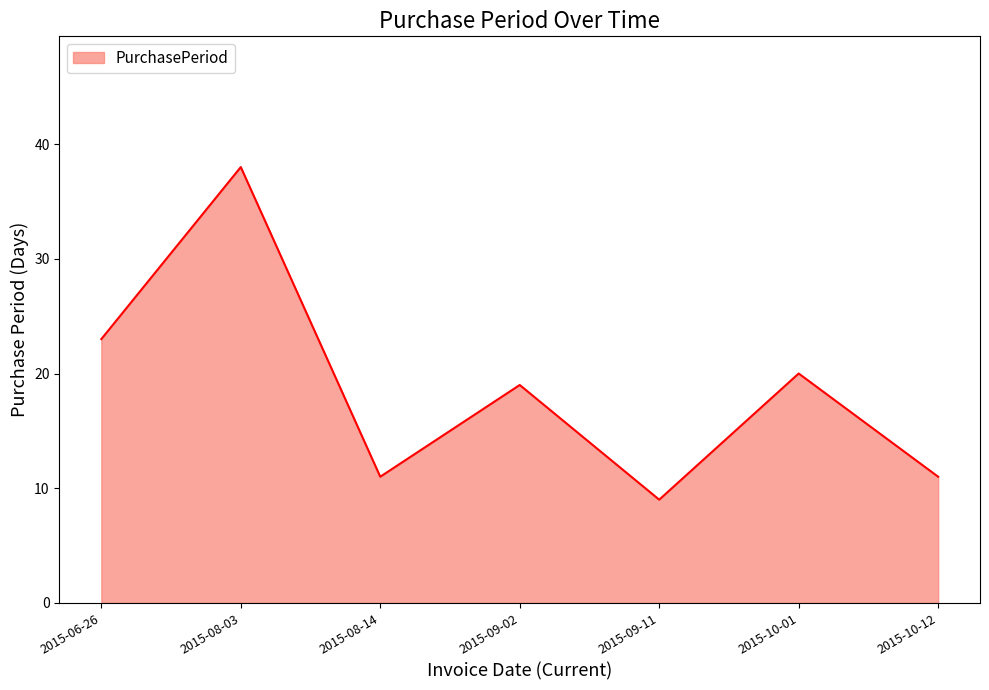

At which category does the data reach its first local valley?

2015-08-14